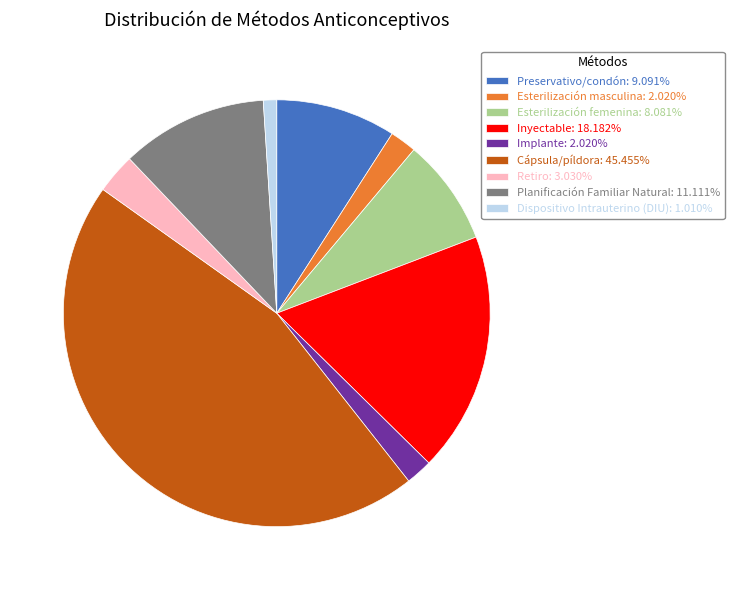

Does Planificación Familiar Natural: 11.111% represent more than half of the total?

No